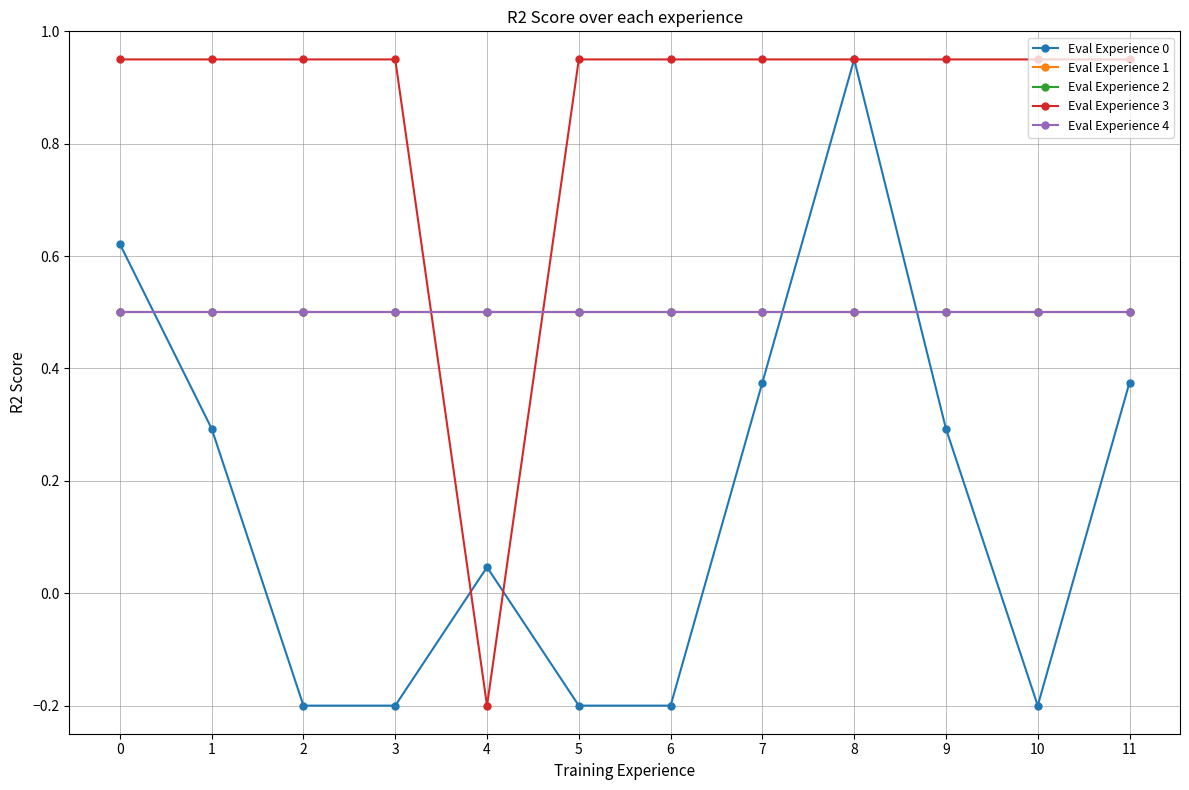

What is the sum of all Eval Experience 0 values?

2.0